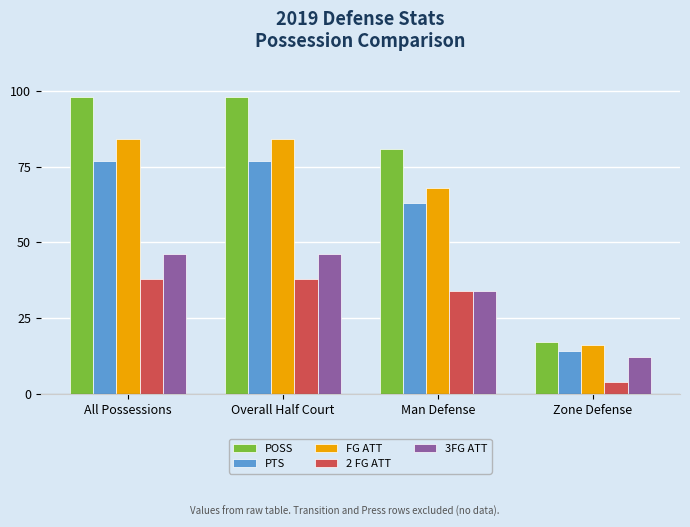

Which label corresponds to the smallest value in the chart?

Zone Defense